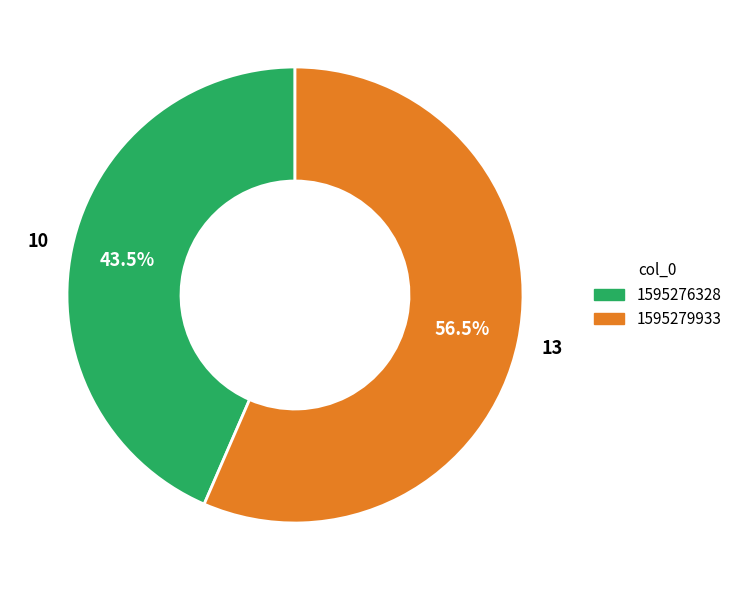

Does any single category account for the majority?

Yes